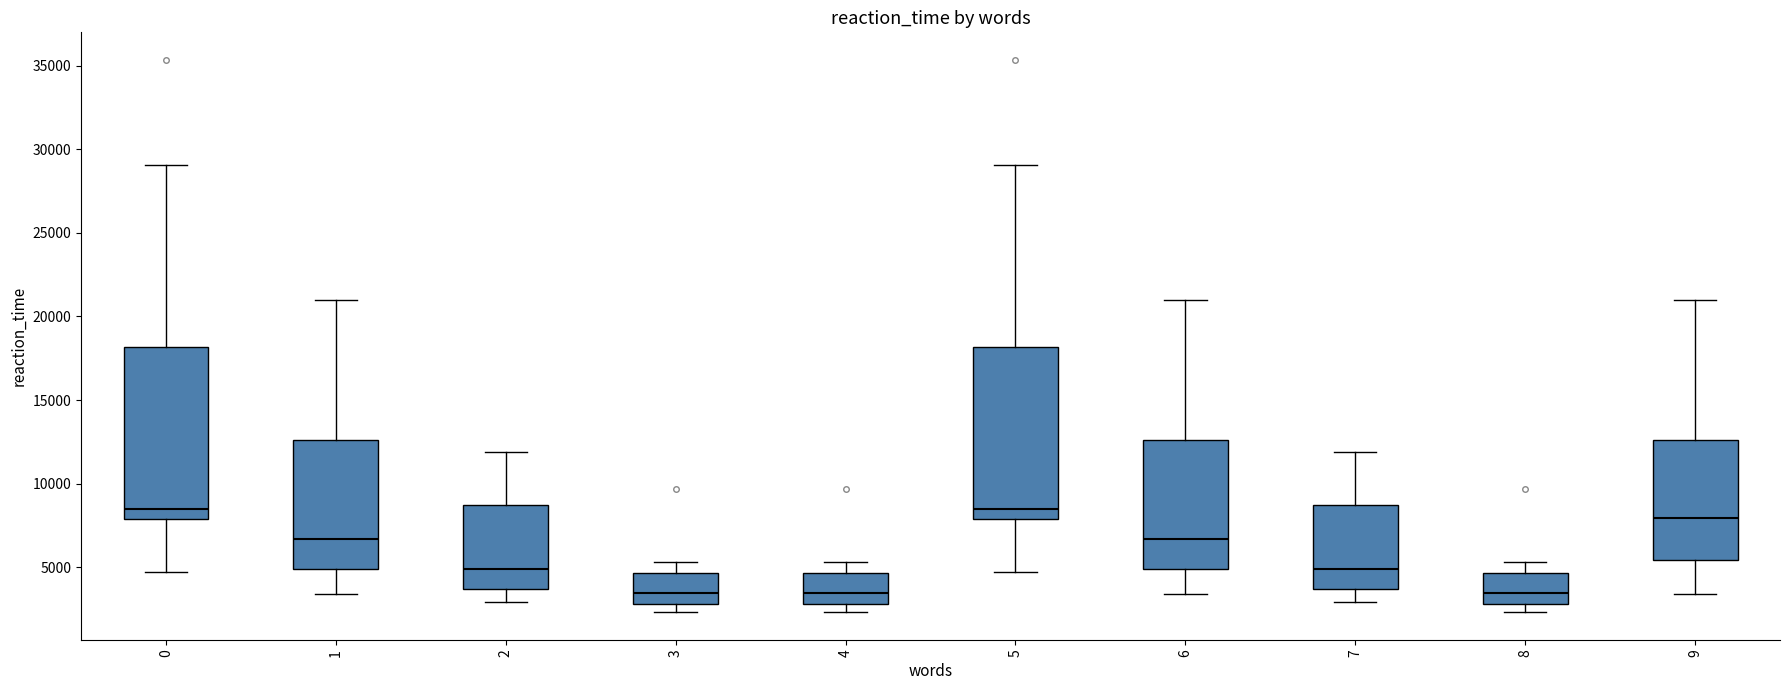

Where does the upper whisker of the box at x = 9 end on the y-axis? The values are not printed on the chart, so give them approximately, as read against the axis.

21000